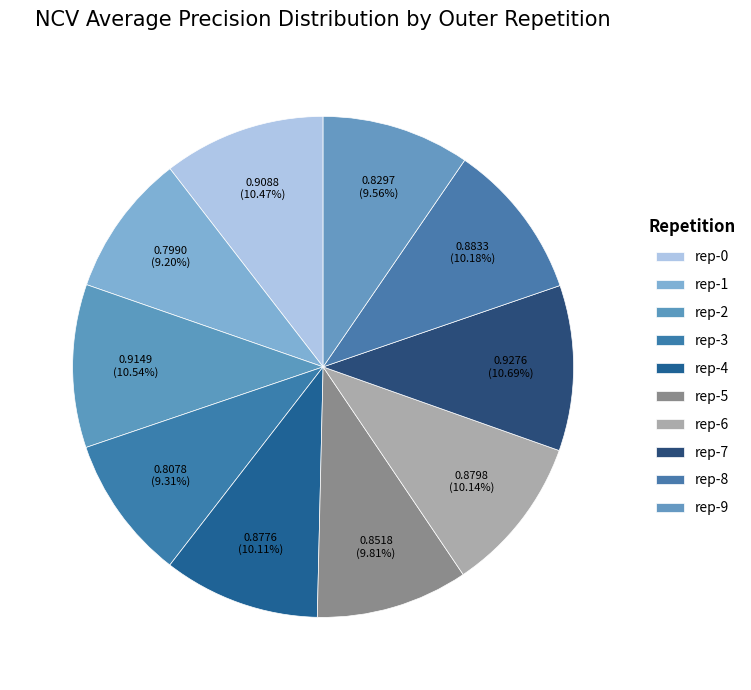

How many segments does this pie chart have?

10